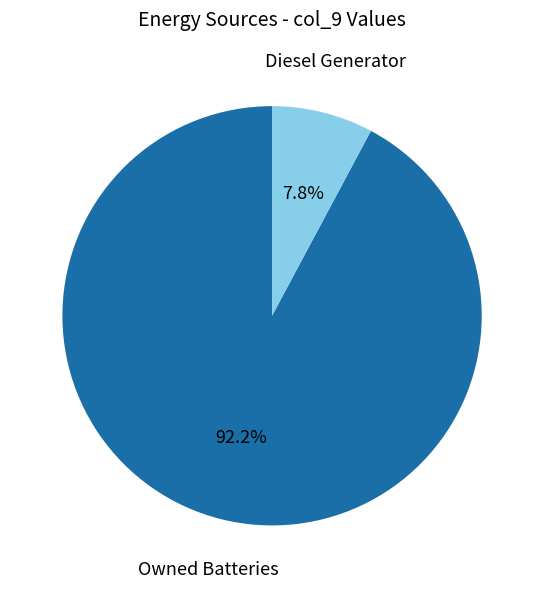

To the nearest percent, what portion does Owned Batteries represent?

92%